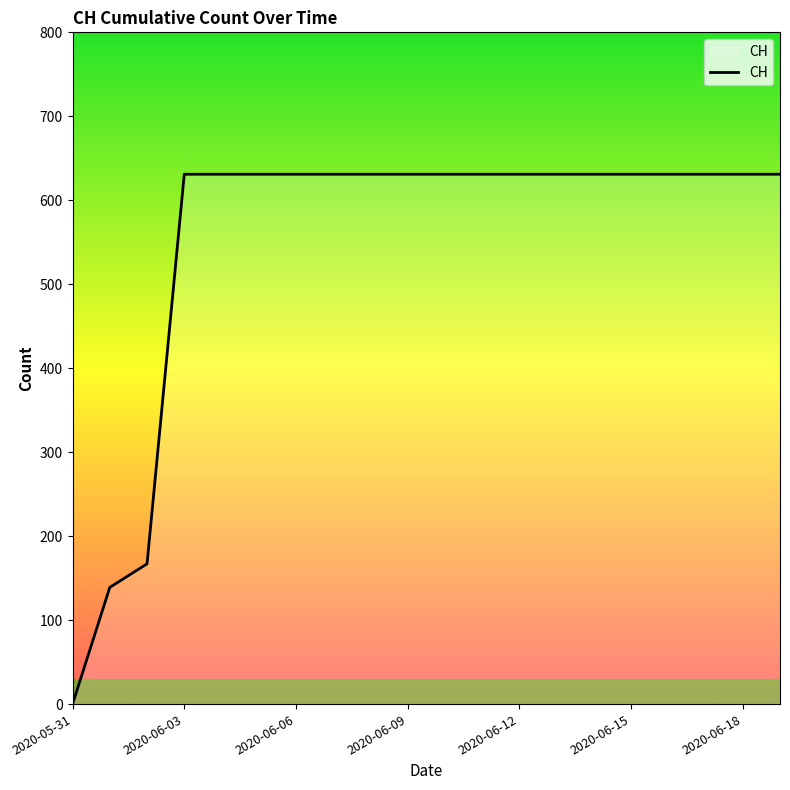

Count the number of categories in the chart.

20